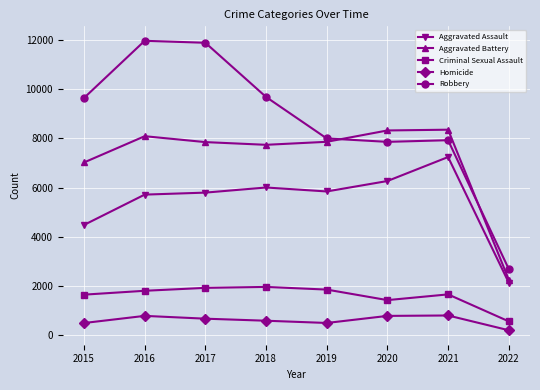

At 2018, list the series in order from largest to smallest.

Robbery, Aggravated Battery, Aggravated Assault, Criminal Sexual Assault, Homicide